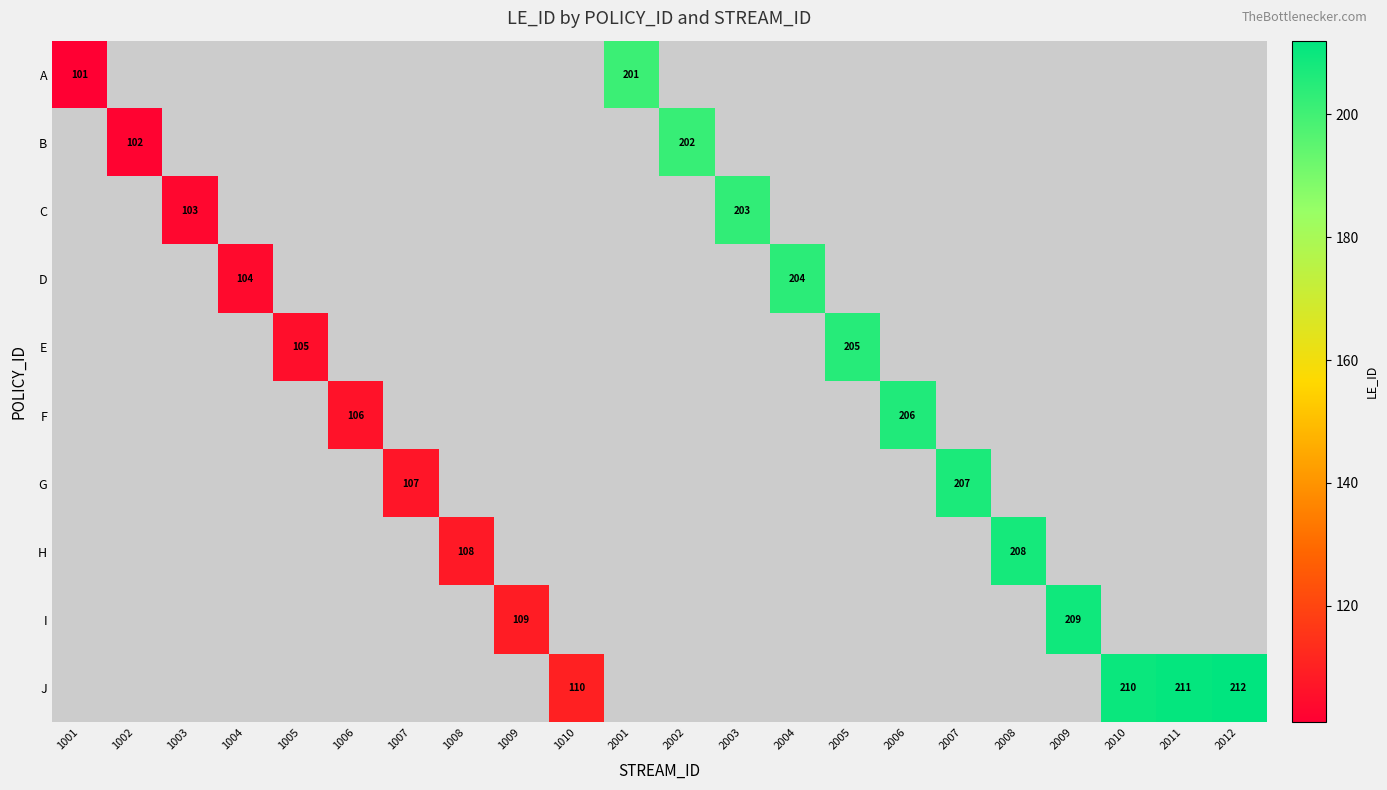

At which label does A reach its minimum?

1001